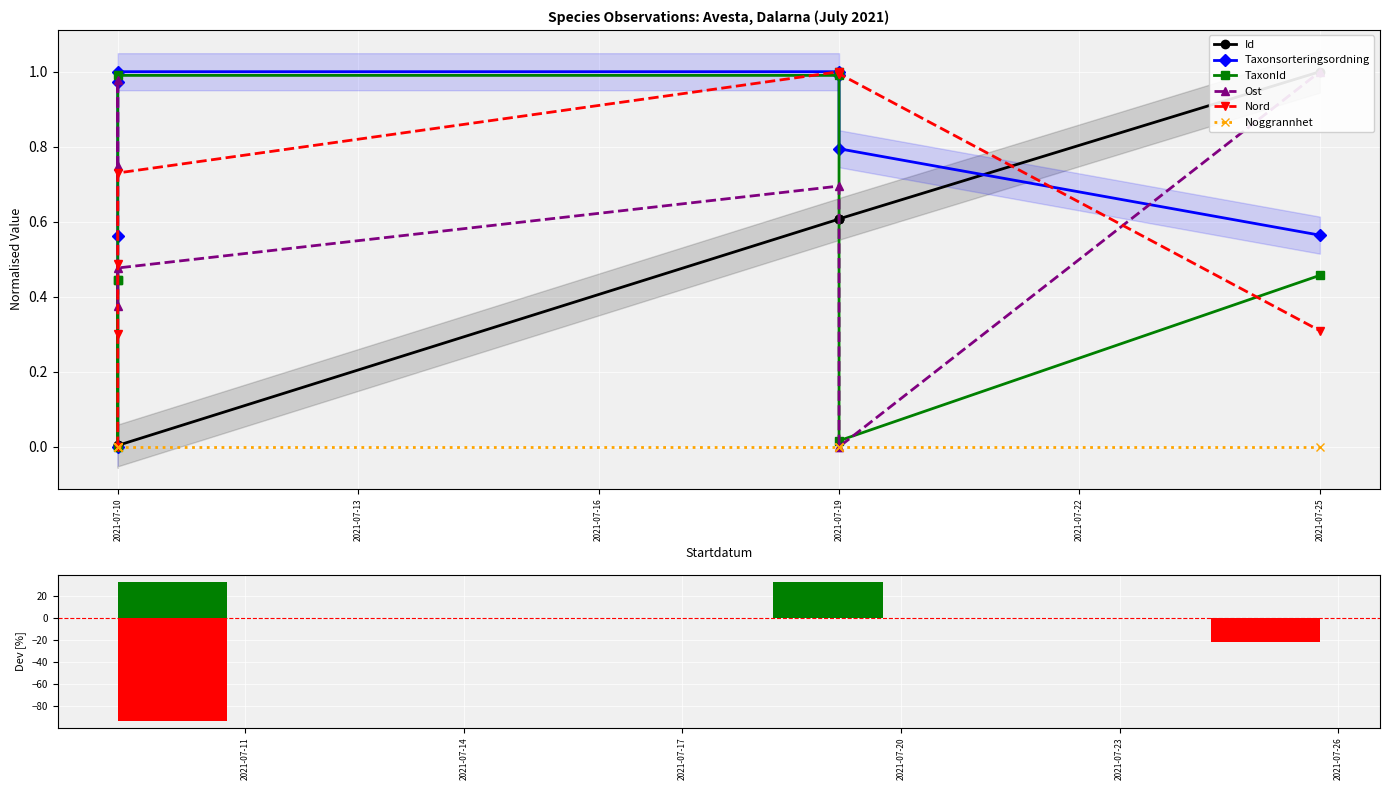

Does the chart contain any negative values?

Yes